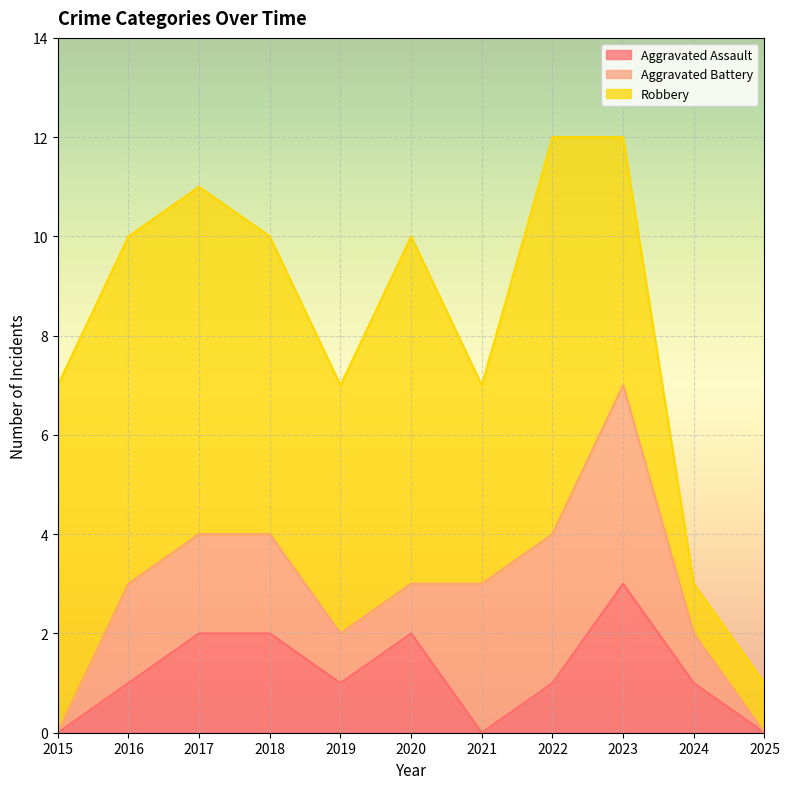

True or false: Aggravated Battery and Robbery intersect in this chart.

False